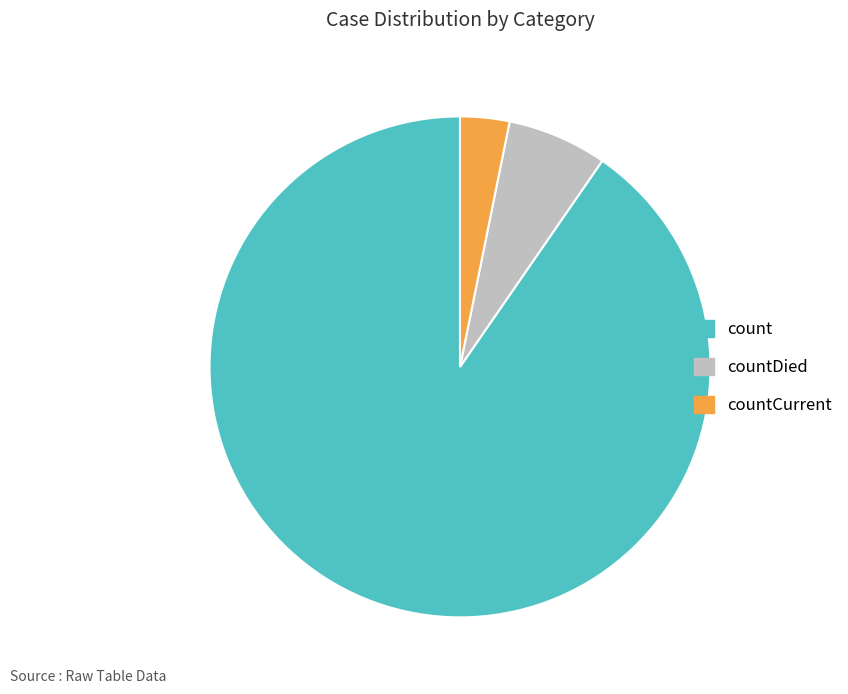

Does countCurrent represent more than half of the total?

No